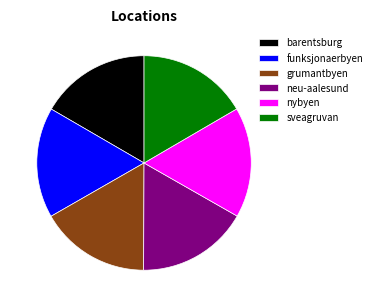

Does barentsburg account for over 50% of the chart?

No